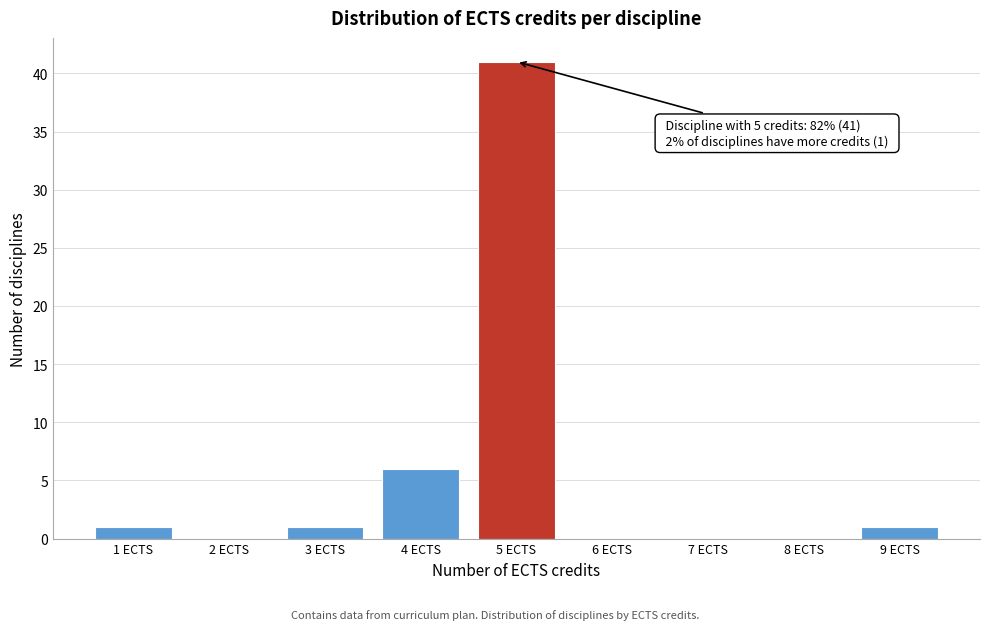

Over which range of the x-axis is the bar tallest?

4.5 to 5.5